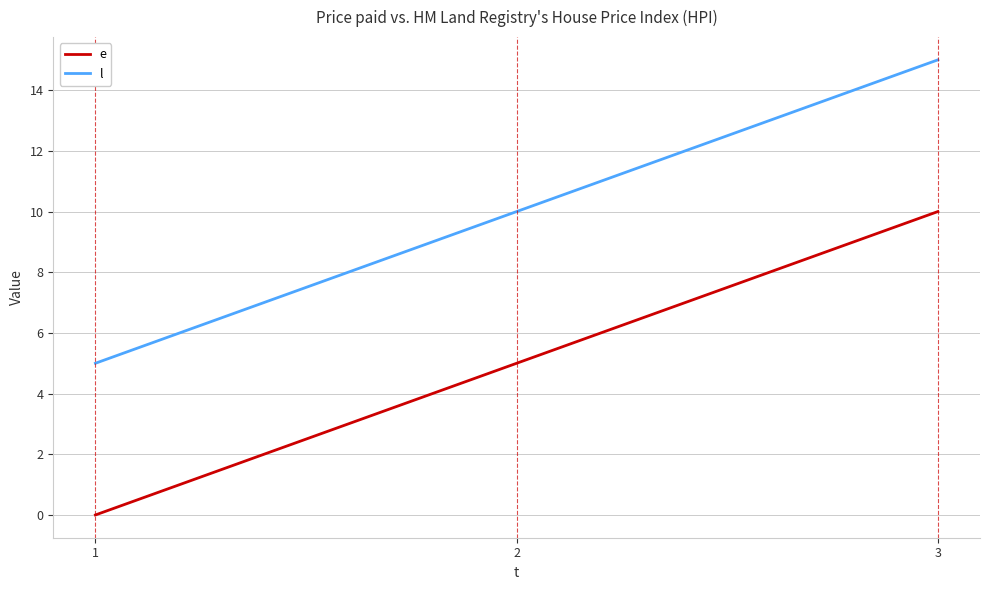

What are all the series names shown in the legend?

e, l